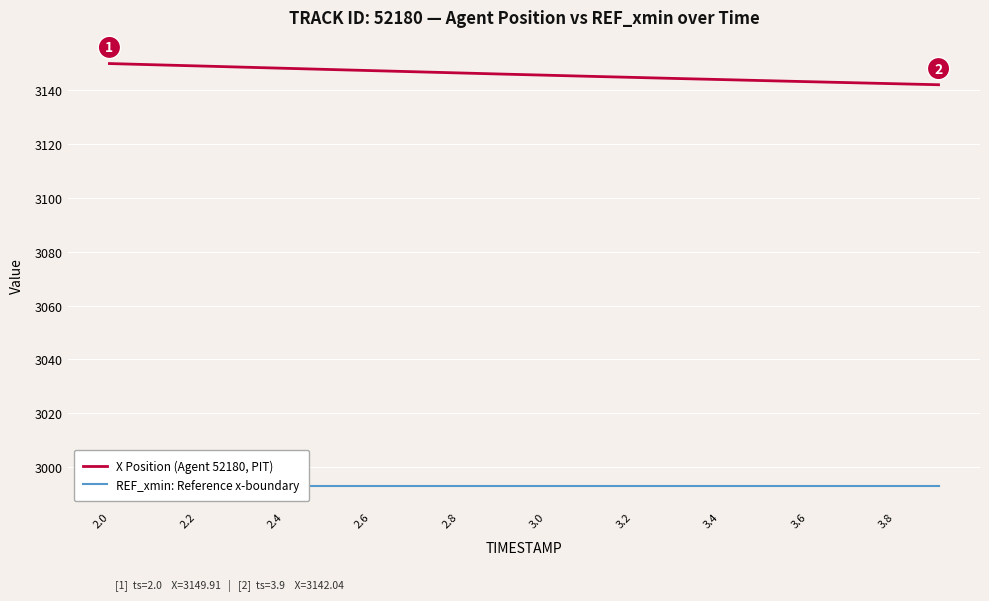

The value of X Position (Agent 52180, PIT) at 2.4 is 3148.2. True or false?

True